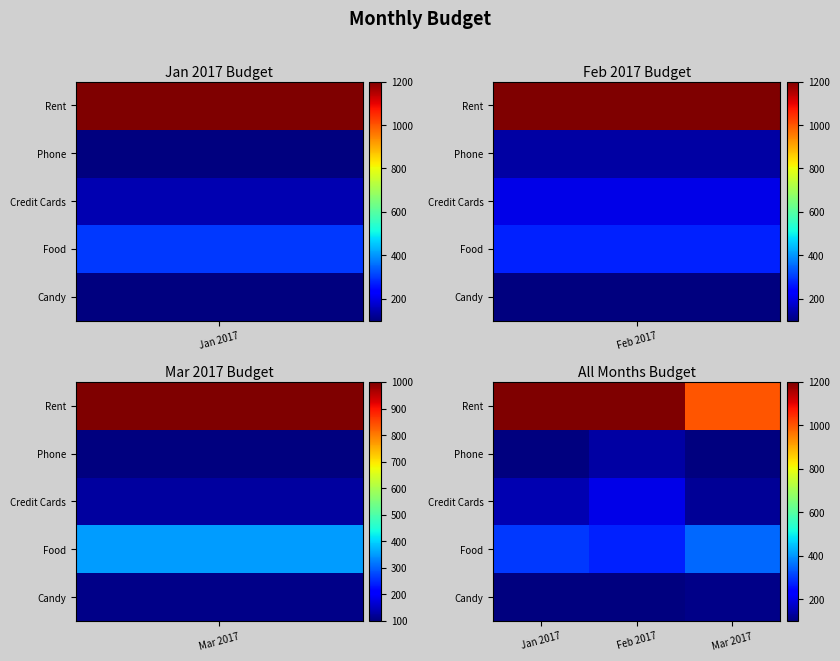

What is the total value across all series at Jan 2017?

1850